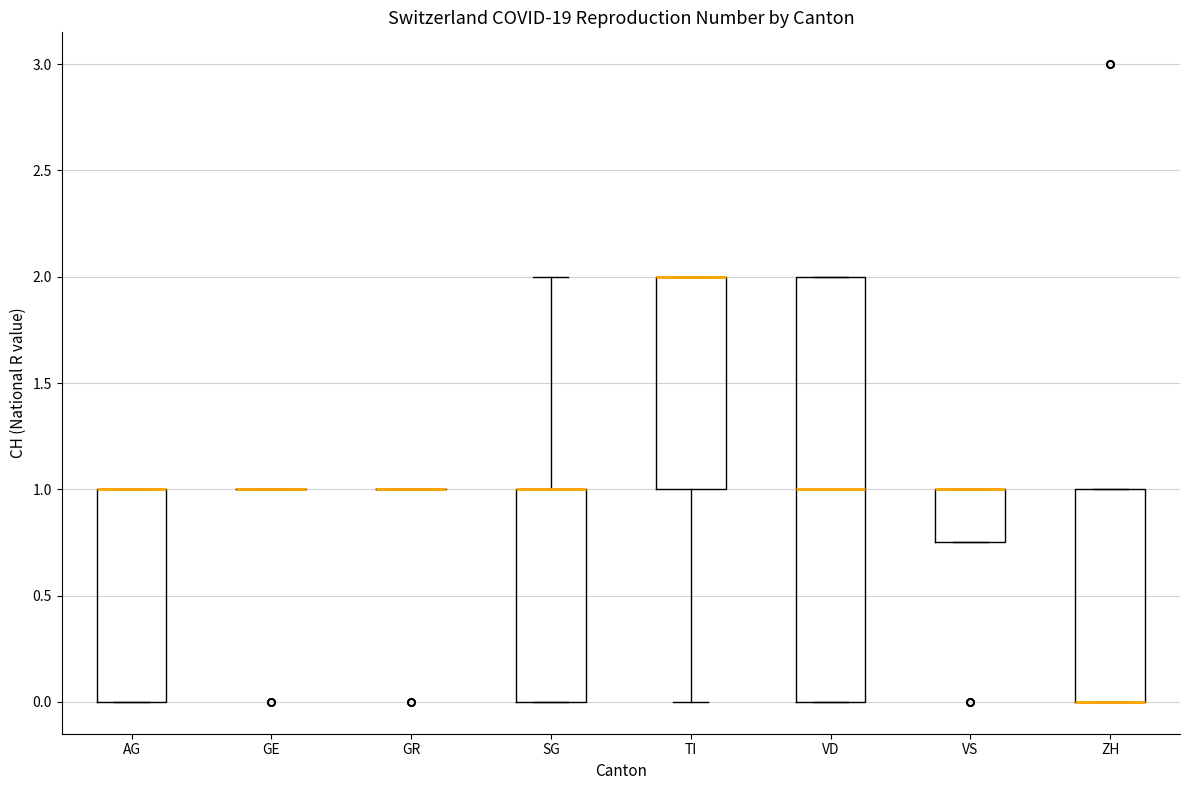

Reading left to right, read every box against the y-axis: the position of its median line, the range the box covers, and the ends of its whiskers. The values are not printed on the chart, so give them approximately, as read against the axis.

AG: median 1.00 (drawn on the box's upper edge), box 0.00 to 1.00, whiskers 0.00 to 1.00
GE: box collapsed to a line at 1.00, whiskers 1.00 to 1.00
GR: box collapsed to a line at 1.00, whiskers 1.00 to 1.00
SG: median 1.00 (drawn on the box's upper edge), box 0.00 to 1.00, whiskers 0.00 to 2.00
TI: median 2.00 (drawn on the box's upper edge), box 1.00 to 2.00, whiskers 0.00 to 2.00
VD: median 1.00, box 0.00 to 2.00, whiskers 0.00 to 2.00
VS: median 1.00 (drawn on the box's upper edge), box 0.75 to 1.00, whiskers 0.75 to 1.00
ZH: median 0.00 (drawn on the box's lower edge), box 0.00 to 1.00, whiskers 0.00 to 1.00